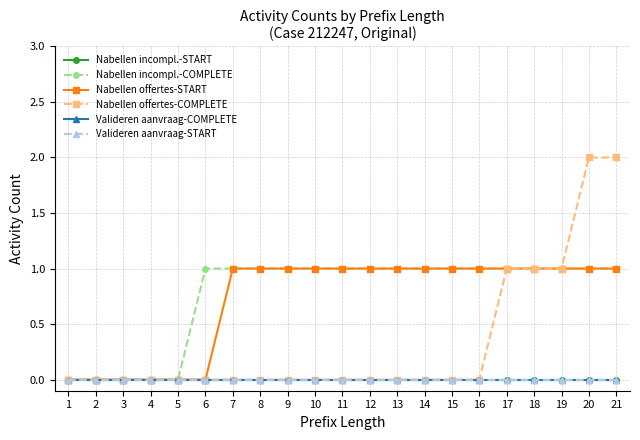

True or false: Nabellen offertes-START has more than 0 points higher than both neighbors.

False